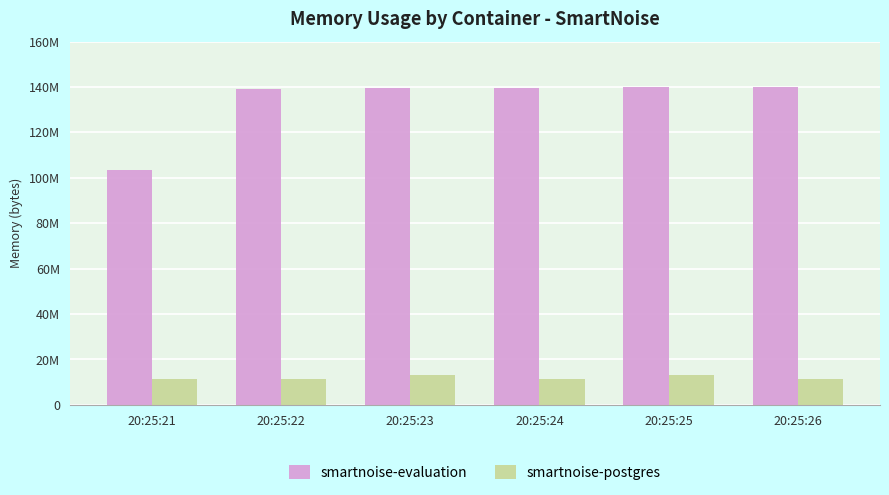

Reading left to right, list all the values displayed in this chart.

smartnoise-evaluation: 20:25:21=103288832	20:25:22=139288576	20:25:23=139587584	20:25:24=139587584	20:25:25=139812864	20:25:26=140210176
smartnoise-postgres: 20:25:21=11227136	20:25:22=11227136	20:25:23=12951552	20:25:24=11227136	20:25:25=13324288	20:25:26=11227136